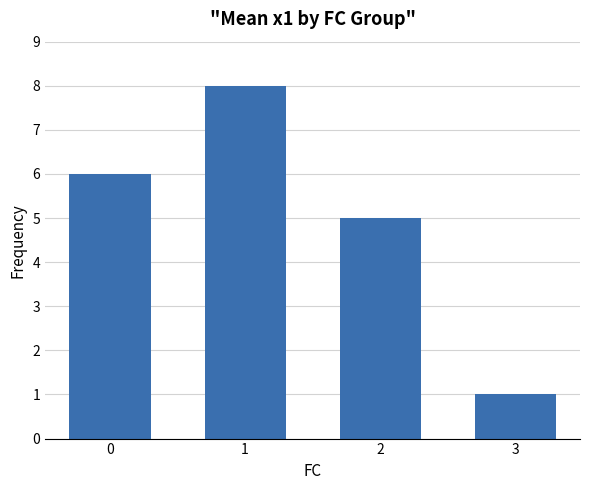

What is the approximate value at 0?

6